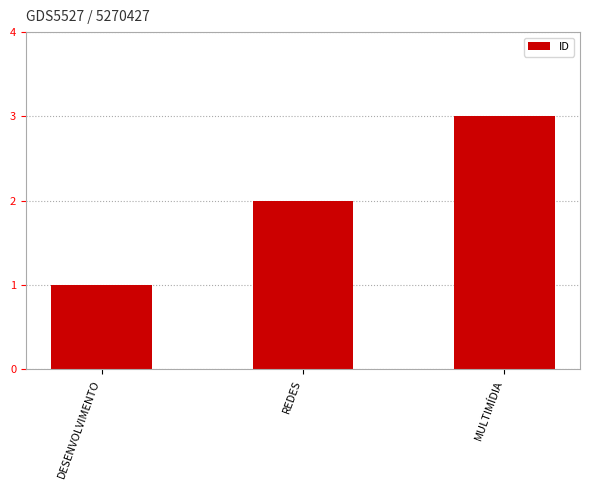

What position from the left is MULTIMÍDIA?

3